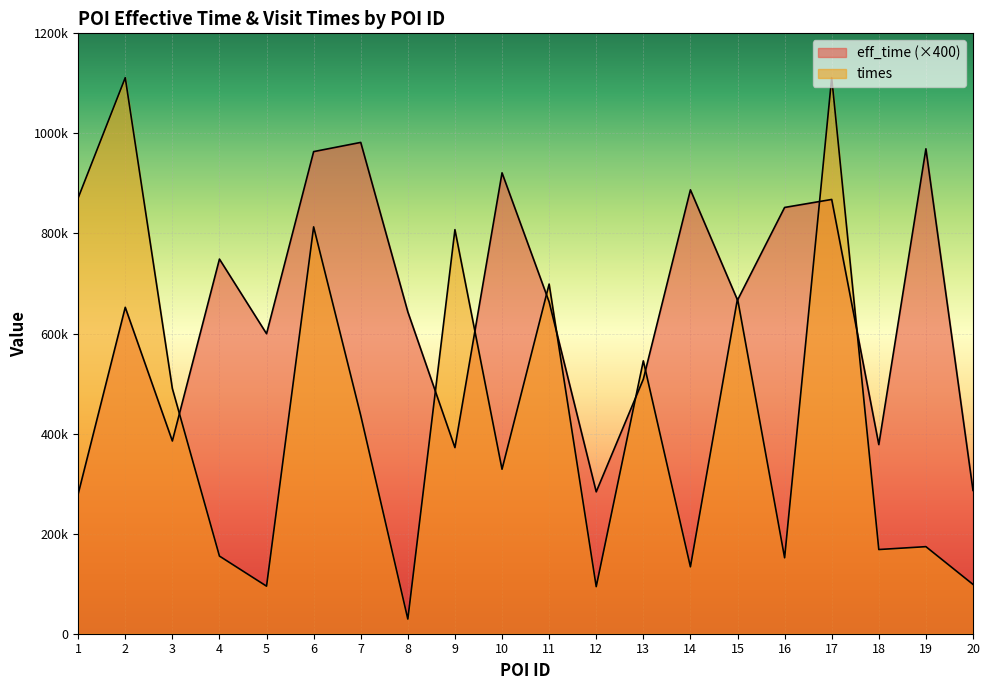

What is the sum of all eff_time values?

12910400